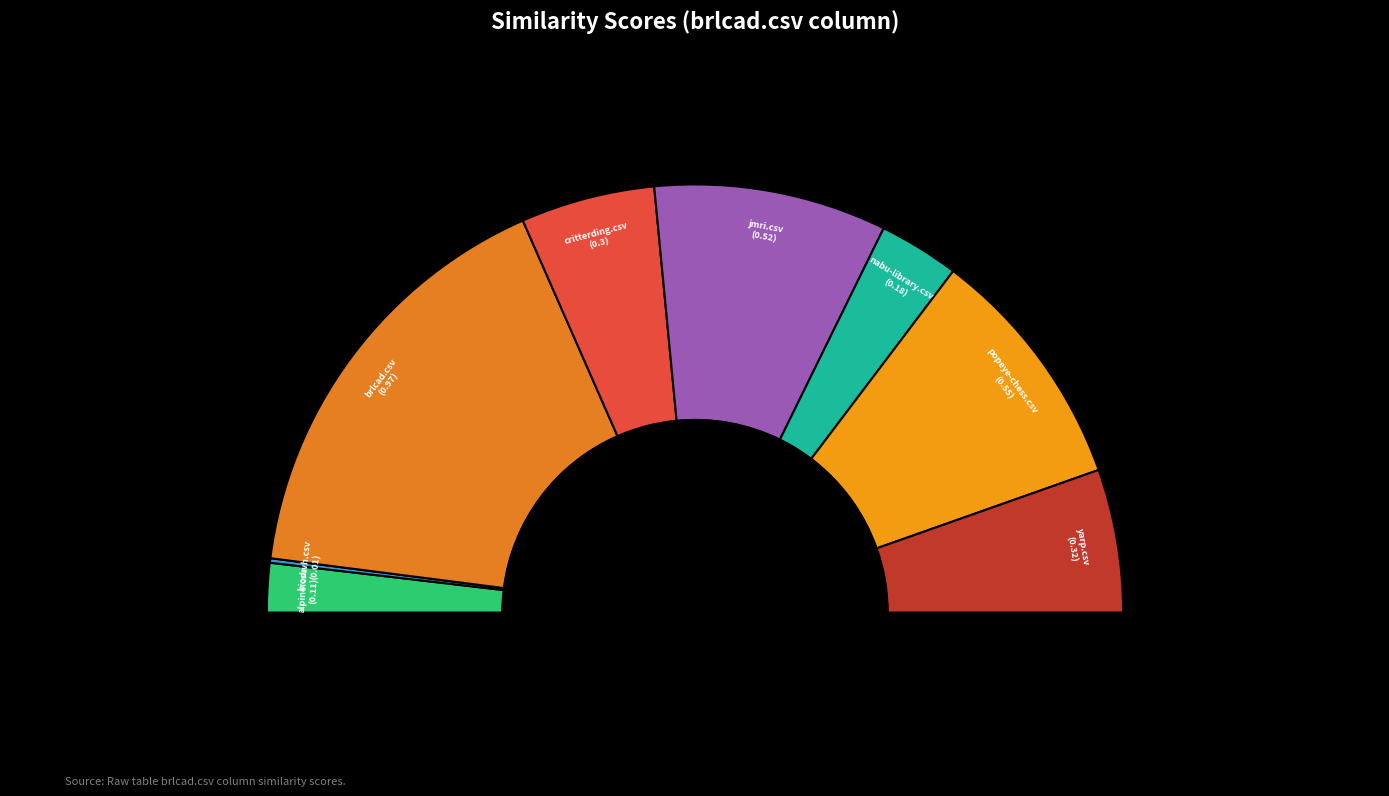

Does yarp.csv account for over 50% of the chart?

No